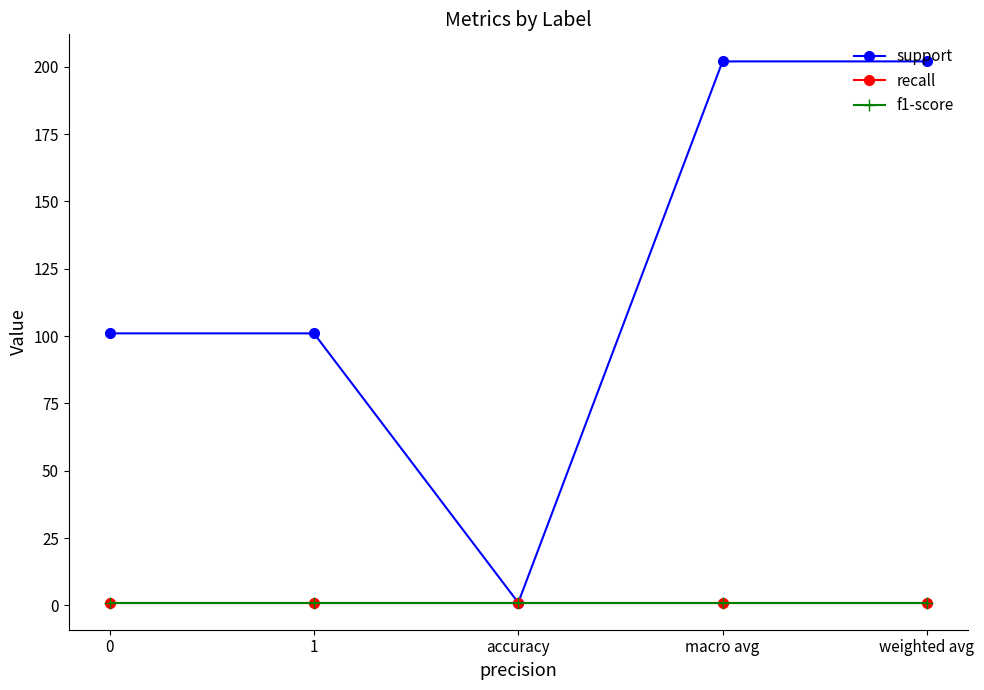

What is the greatest value displayed?

202